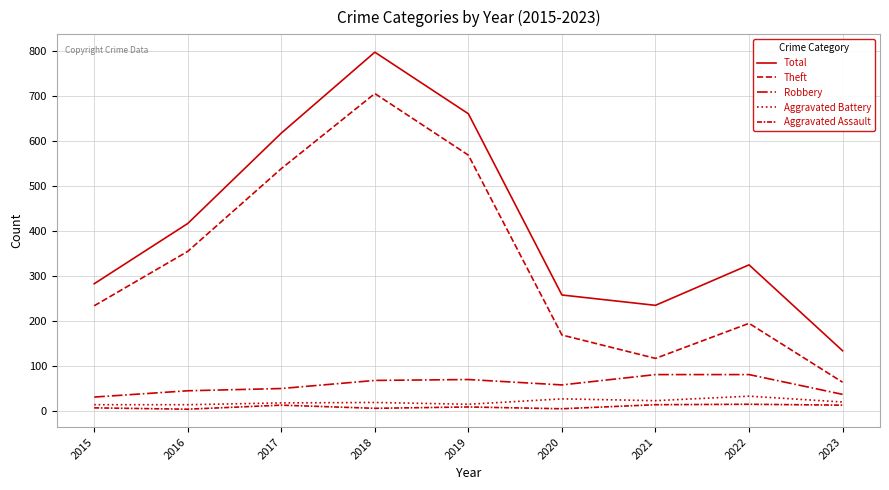

Does the chart display data point markers on the line(s)?

No